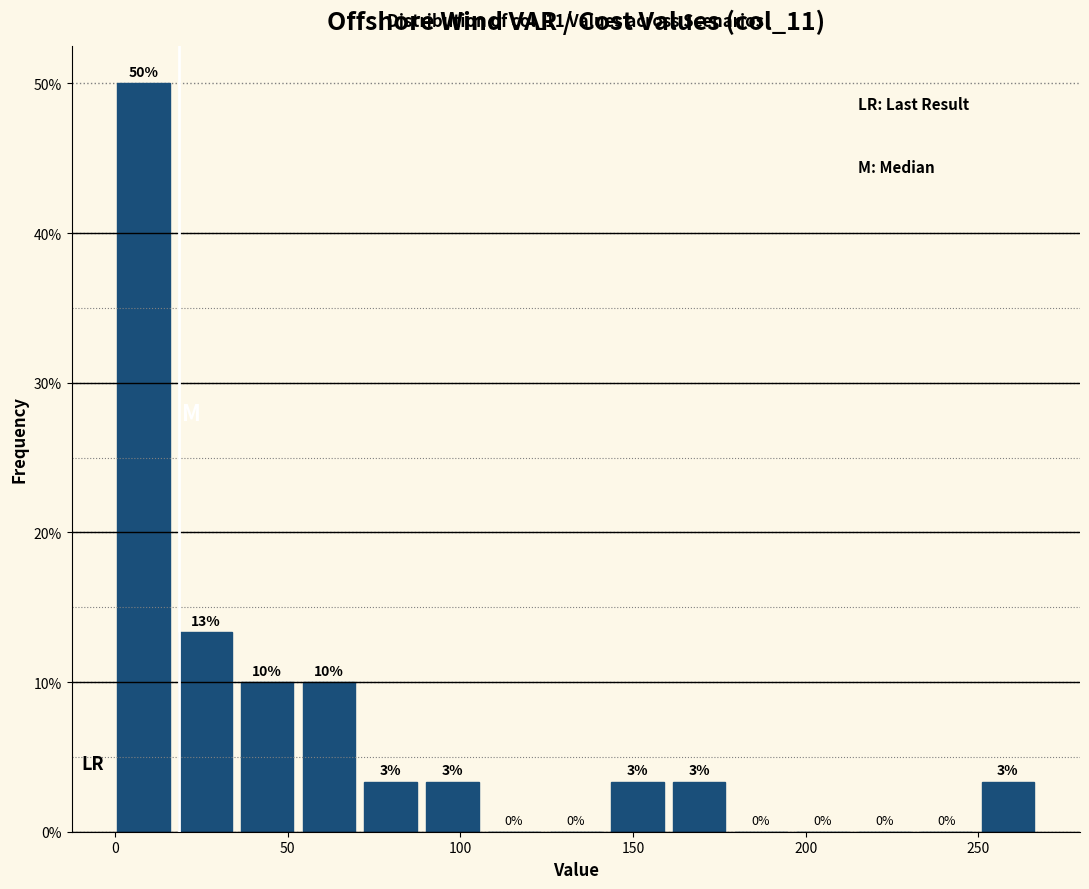

Around what value on the x-axis is the tallest bar? Give the approximate position of its centre, as read against the axis.

10